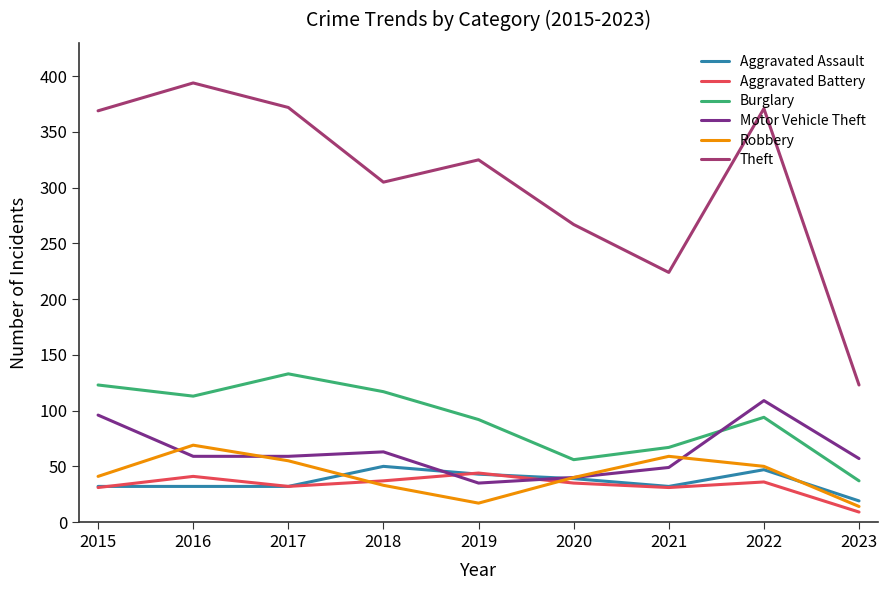

What is the spread (max minus min) of values at 2015?

338